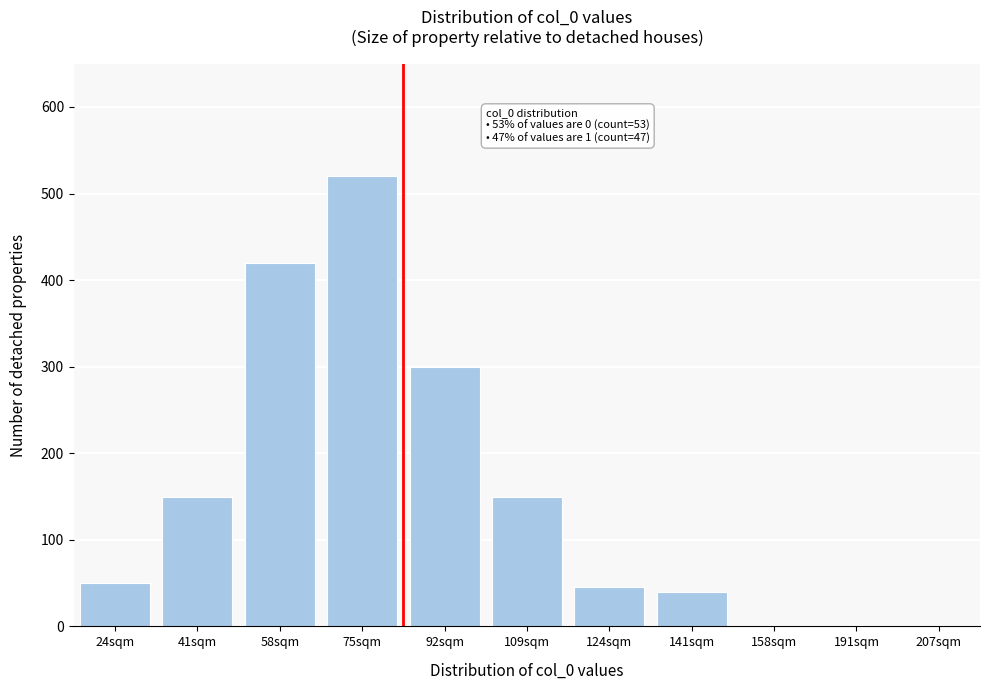

Reading left to right, list all the values displayed in this chart.

24sqm=50	41sqm=150	58sqm=420	75sqm=520	92sqm=300	109sqm=150	124sqm=45	141sqm=40	158sqm=0	191sqm=0	207sqm=0